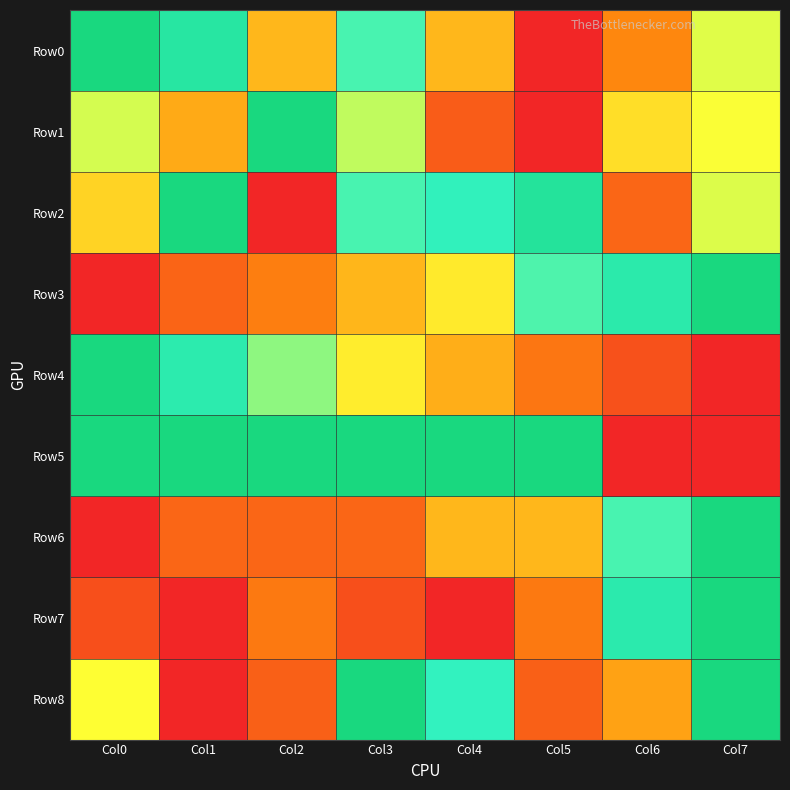

Reading left to right, transcribe all the data shown in this chart.

Row0: Col0=1.0	Col1=0.9	Col2=0.4	Col3=0.8	Col4=0.4	Col5=0.0	Col6=0.3	Col7=0.6
Row1: Col0=0.6	Col1=0.4	Col2=1.0	Col3=0.7	Col4=0.2	Col5=0.0	Col6=0.5	Col7=0.6
Row2: Col0=0.5	Col1=1.0	Col2=0.0	Col3=0.8	Col4=0.8	Col5=0.9	Col6=0.2	Col7=0.6
Row3: Col0=0.0	Col1=0.2	Col2=0.3	Col3=0.4	Col4=0.6	Col5=0.8	Col6=0.9	Col7=1.0
Row4: Col0=1.0	Col1=0.9	Col2=0.7	Col3=0.6	Col4=0.4	Col5=0.3	Col6=0.1	Col7=0.0
Row5: Col0=1.0	Col1=1.0	Col2=1.0	Col3=1.0	Col4=1.0	Col5=1.0	Col6=0.0	Col7=0.0
Row6: Col0=0.0	Col1=0.2	Col2=0.2	Col3=0.2	Col4=0.4	Col5=0.4	Col6=0.8	Col7=1.0
Row7: Col0=0.1	Col1=0.0	Col2=0.3	Col3=0.1	Col4=0.0	Col5=0.3	Col6=0.9	Col7=1.0
Row8: Col0=0.6	Col1=0.0	Col2=0.2	Col3=1.0	Col4=0.8	Col5=0.2	Col6=0.4	Col7=1.0